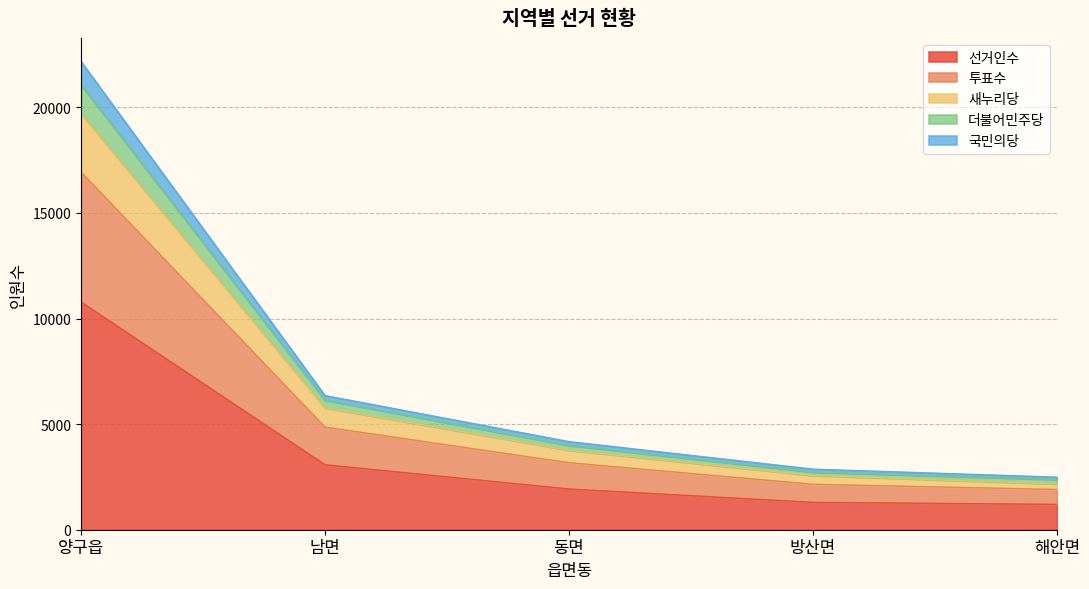

Does the chart display data point markers on the line(s)?

No